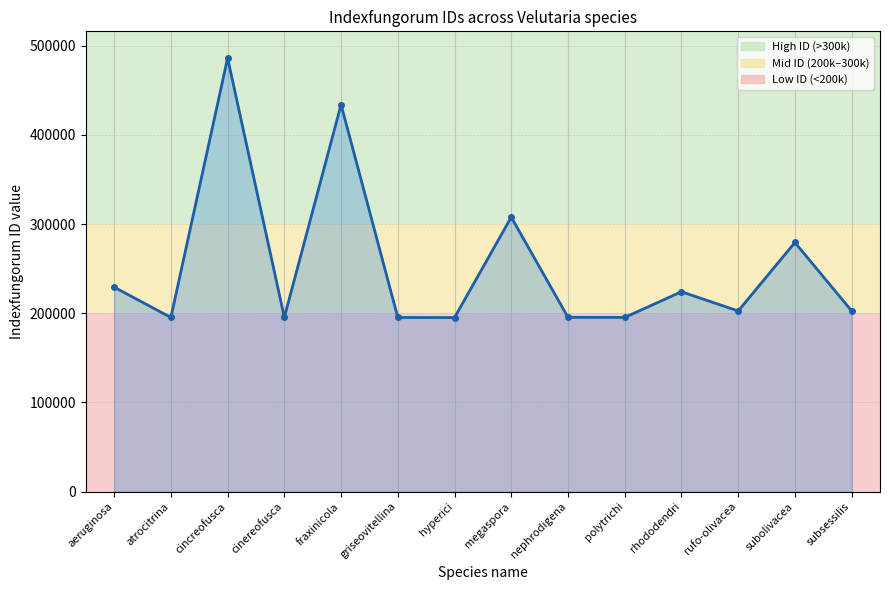

True or false: the data shows 229197 at aeruginosa.

True